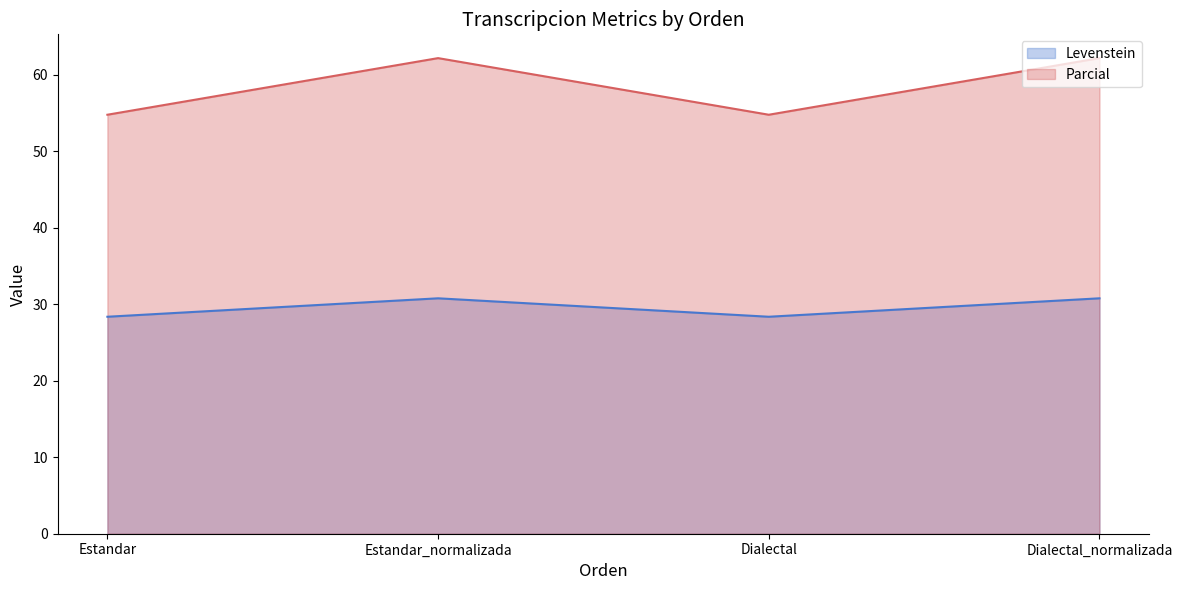

Is it true that Levenstein equals 30.8 at Dialectal_normalizada?

True